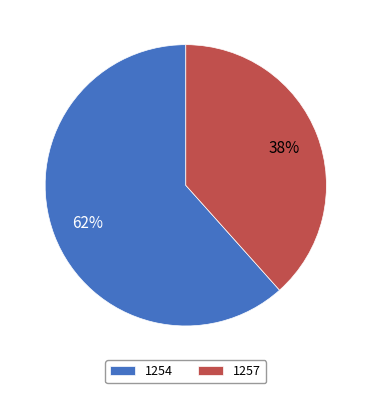

Rank the categories by value from highest to lowest.

1254, 1257